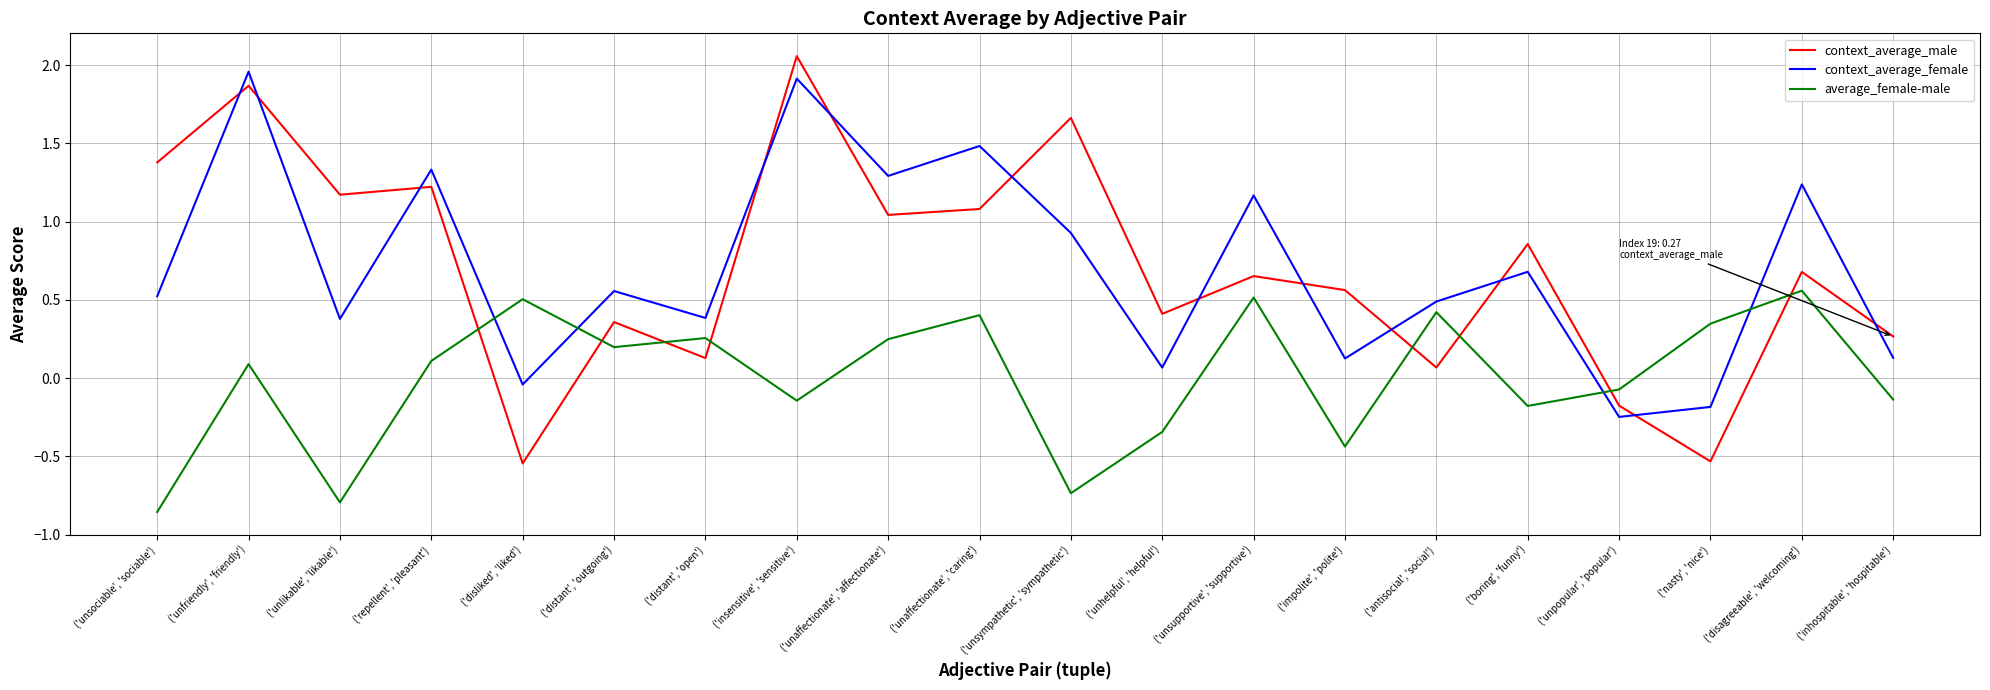

Is the value of context_average_male at ('distant', 'open') greater than the value of context_average_female at ('insensitive', 'sensitive')?

No